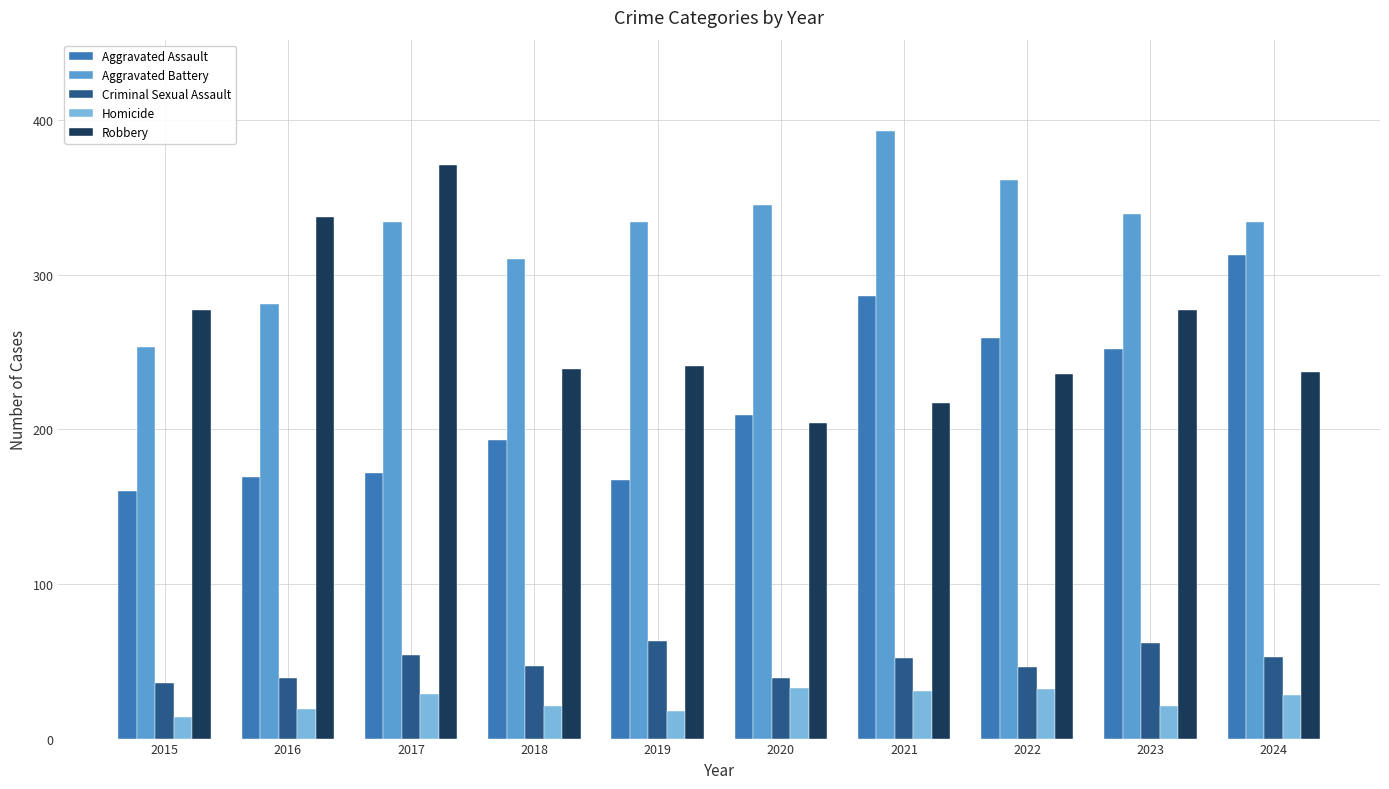

Read the Criminal Sexual Assault value at 2024.

53